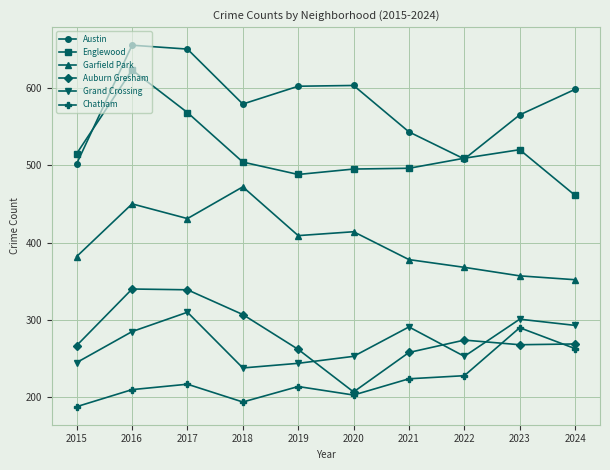

What is the difference between the highest and lowest values at 2016?

445